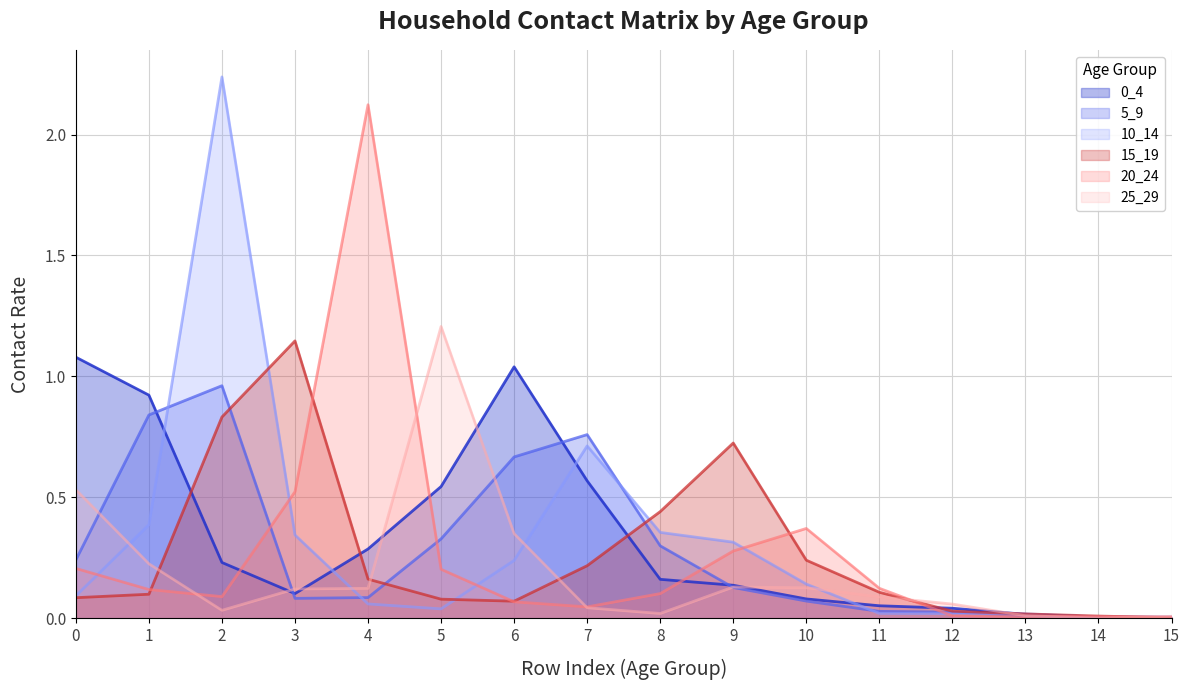

Reading right to left, extract all data points from this chart.

0_4: 0.0	0.0	0.0	0.0	0.1	0.1	0.1	0.2	0.6	1.0	0.5	0.3	0.1	0.2	0.9	1.1
5_9: 0.0	0.0	0.0	0.0	0.0	0.1	0.1	0.3	0.8	0.7	0.3	0.1	0.1	1.0	0.8	0.2
10_14: 0.0	0.0	0.0	0.0	0.0	0.1	0.3	0.4	0.7	0.2	0.0	0.1	0.3	2.2	0.4	0.1
15_19: 0.0	0.0	0.0	0.0	0.1	0.2	0.7	0.4	0.2	0.1	0.1	0.2	1.1	0.8	0.1	0.1
20_24: 0.0	0.0	0.0	0.0	0.1	0.4	0.3	0.1	0.0	0.1	0.2	2.1	0.5	0.1	0.1	0.2
25_29: 0.0	0.0	0.0	0.1	0.1	0.1	0.1	0.0	0.0	0.3	1.2	0.1	0.1	0.0	0.2	0.5